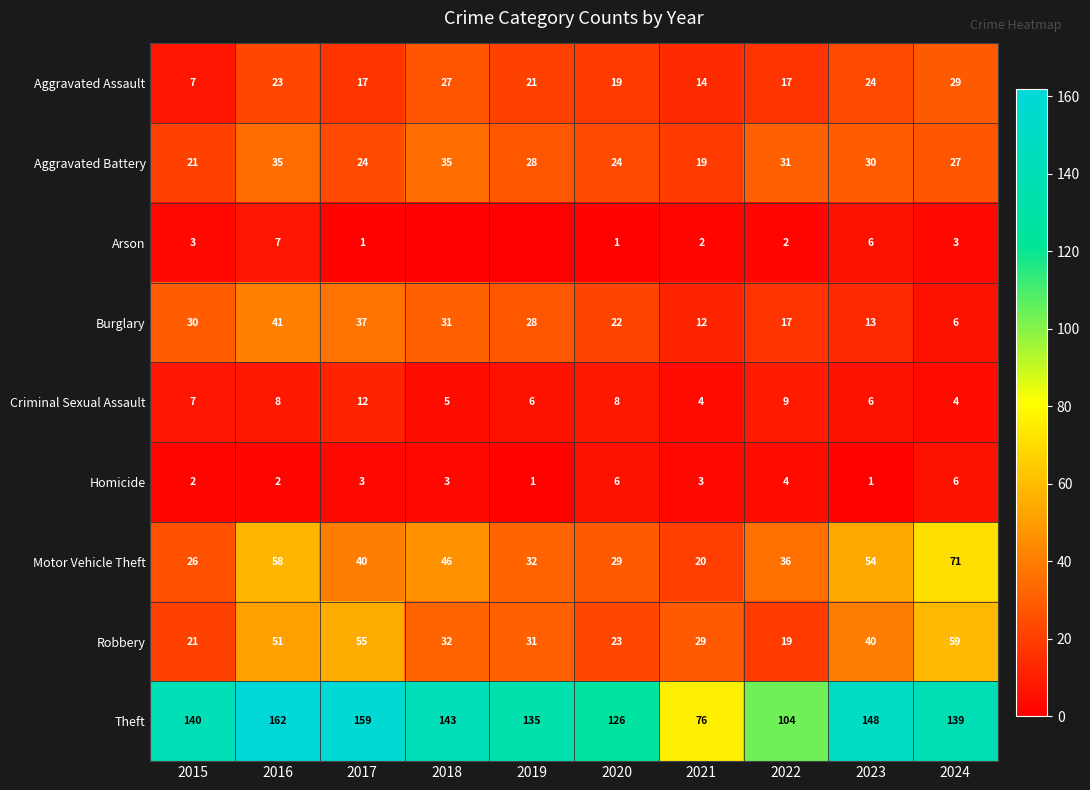

What is the sum of all Aggravated Assault values?

198